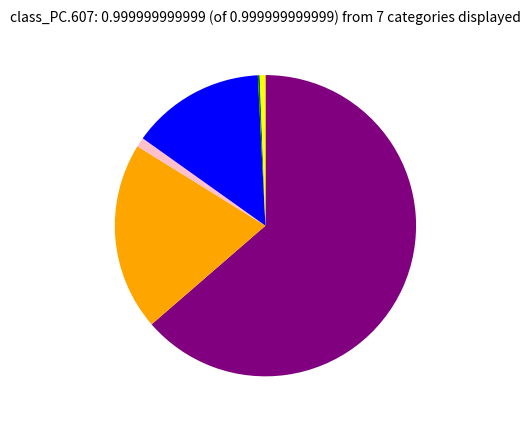

Is there any slice that represents more than half of the pie?

Yes